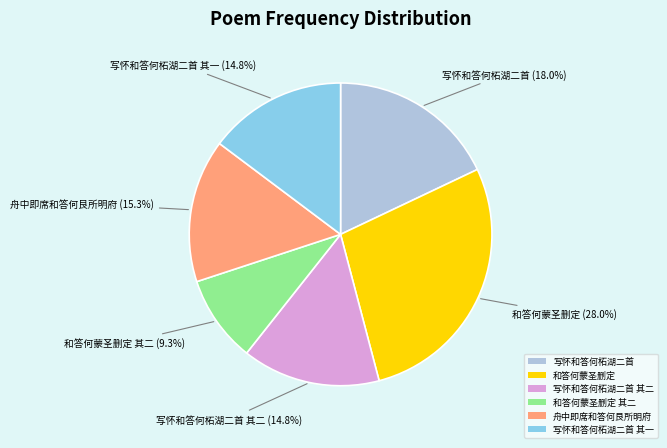

Which category has the smallest portion of the pie?

和答何蒙圣删定 其二